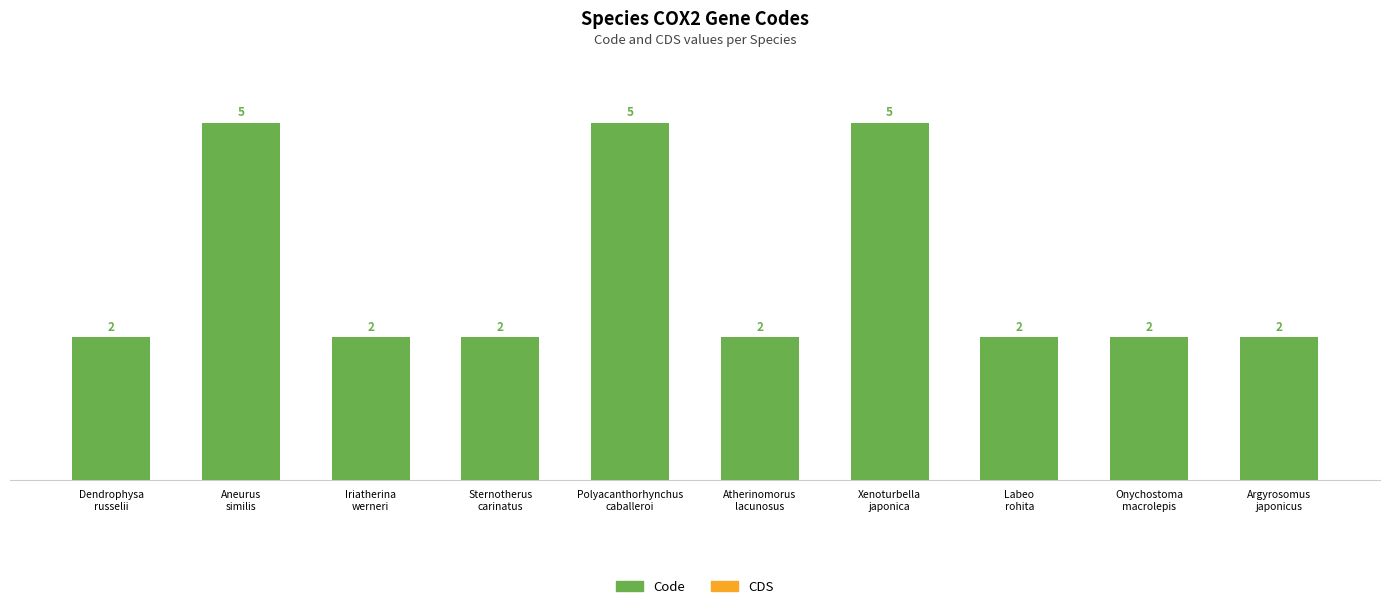

Between Xenoturbella
japonica and Dendrophysa
russelii, which is larger?

Xenoturbella
japonica